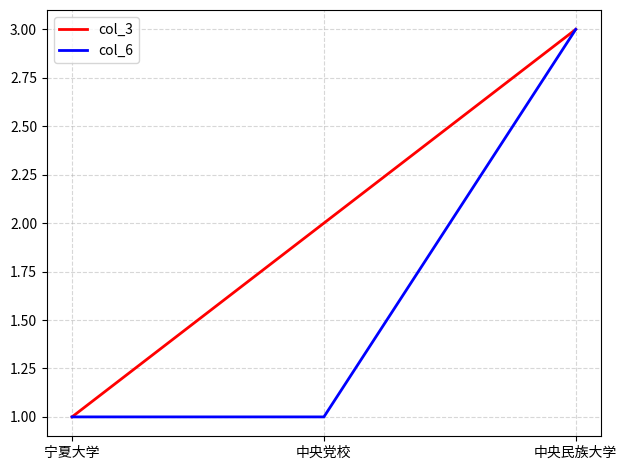

Which category has the lowest value in the col_3 series?

宁夏大学